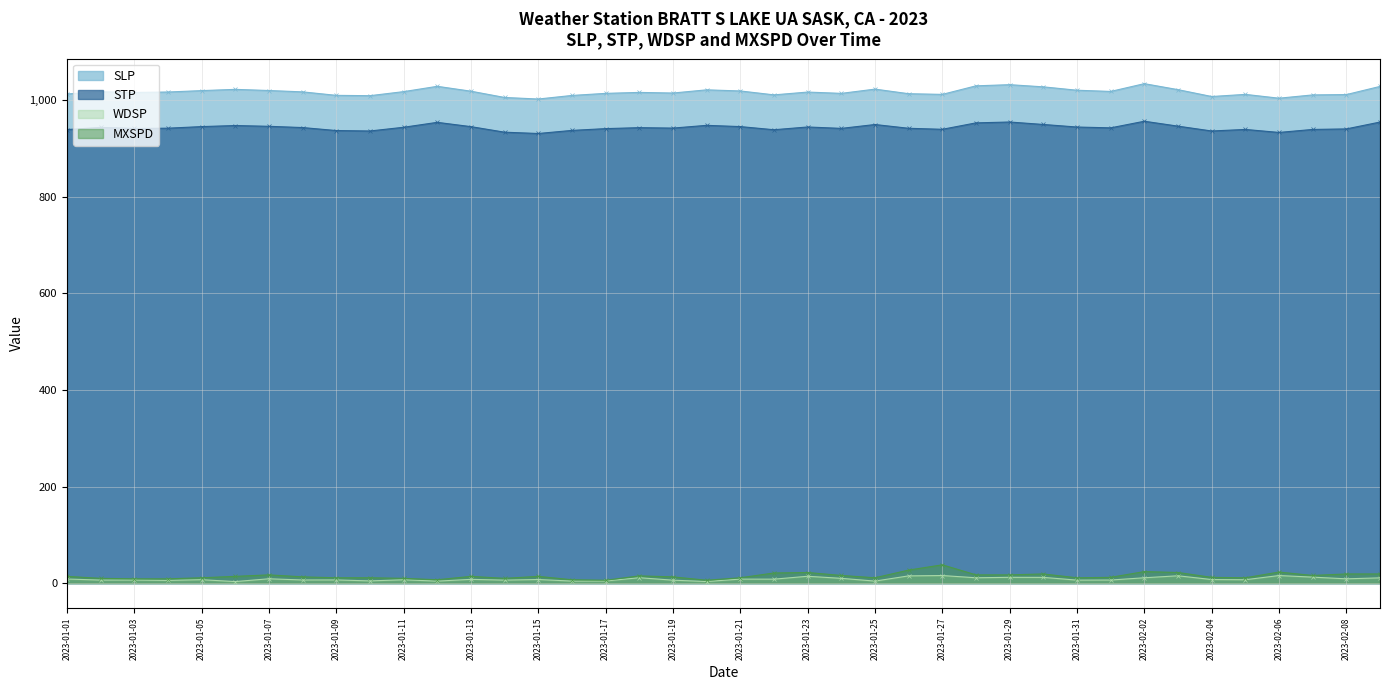

What is the difference between the maximum and minimum values in the WDSP series?

12.5